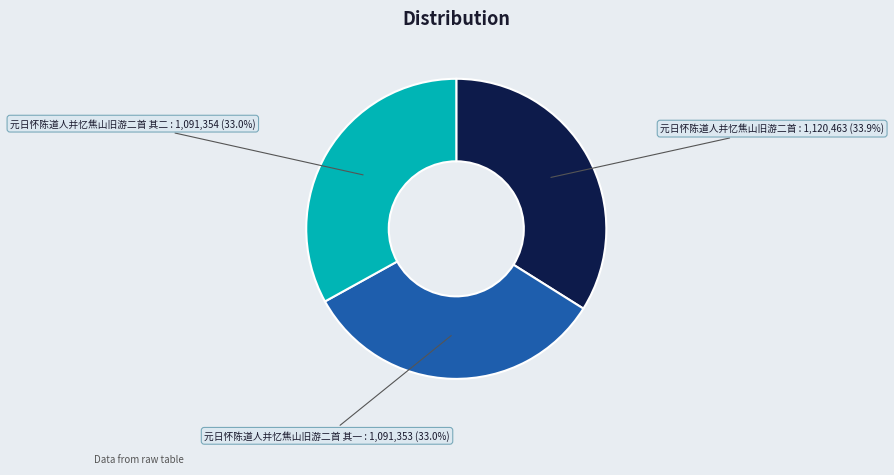

Does 元日怀陈道人并忆焦山旧游二首 其二 account for over 50% of the chart?

No